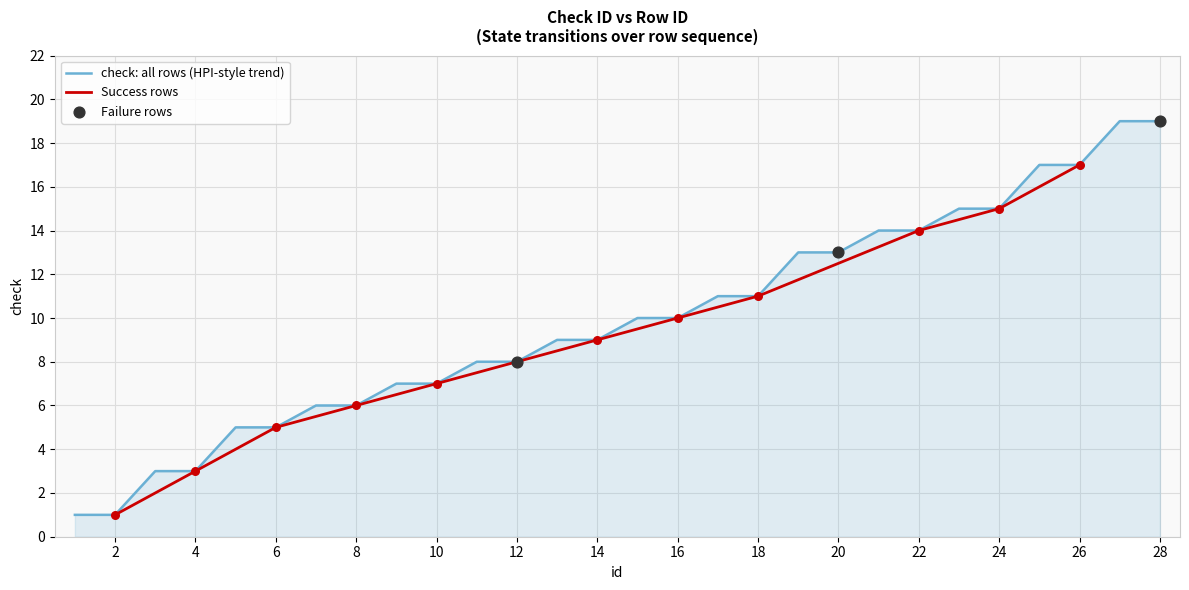

Which has a higher value, 26 or 7?

26